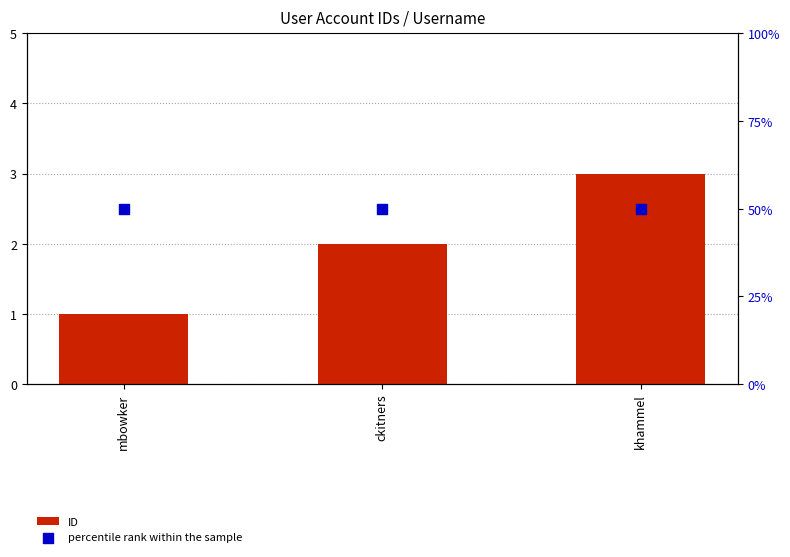

Is the value of percentile rank within the sample at khammel greater than the value of ID at khammel?

Yes